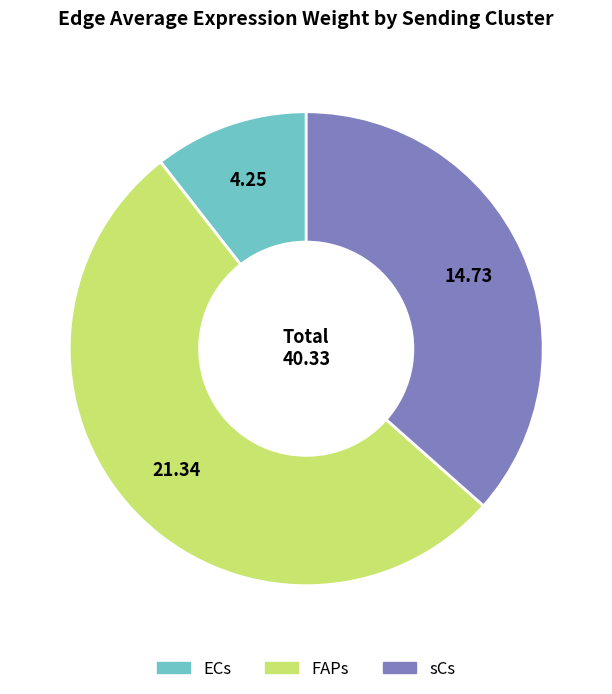

Which category has the biggest portion of the pie?

FAPs